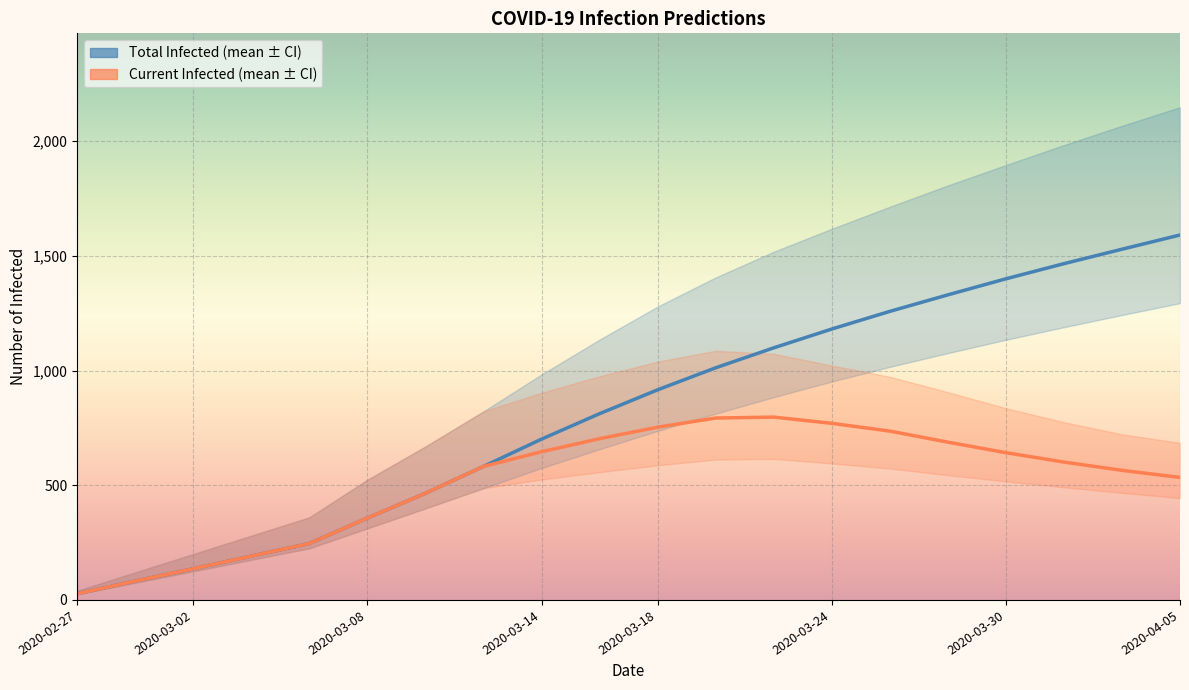

Reading right to left, extract all data points from this chart.

predicted_total_infected_mean: 2020-04-05=1591	2020-04-03=1529	2020-04-01=1466	2020-03-30=1400	2020-03-28=1330	2020-03-26=1258	2020-03-24=1181	2020-03-22=1099	2020-03-20=1012	2020-03-18=916	2020-03-16=812	2020-03-14=701	2020-03-12=582	2020-03-10=465	2020-03-08=357	2020-03-06=246	2020-03-04=191	2020-03-02=136	2020-02-29=82	2020-02-27=27
predicted_total_infected_lower: 2020-04-05=1294	2020-04-03=1242	2020-04-01=1189	2020-03-30=1134	2020-03-28=1076	2020-03-26=1016	2020-03-24=952	2020-03-22=884	2020-03-20=812	2020-03-18=737	2020-03-16=657	2020-03-14=575	2020-03-12=487	2020-03-10=399	2020-03-08=312	2020-03-06=225	2020-03-04=175	2020-03-02=125	2020-02-29=75	2020-02-27=25
predicted_total_infected_upper: 2020-04-05=2148	2020-04-03=2067	2020-04-01=1983	2020-03-30=1896	2020-03-28=1807	2020-03-26=1714	2020-03-24=1618	2020-03-22=1518	2020-03-20=1406	2020-03-18=1279	2020-03-16=1135	2020-03-14=983	2020-03-12=822	2020-03-10=669	2020-03-08=524	2020-03-06=360	2020-03-04=280	2020-03-02=200	2020-02-29=120	2020-02-27=40
predicted_current_infected_mean: 2020-04-05=534	2020-04-03=565	2020-04-01=601	2020-03-30=642	2020-03-28=688	2020-03-26=736	2020-03-24=770	2020-03-22=797	2020-03-20=793	2020-03-18=753	2020-03-16=703	2020-03-14=646	2020-03-12=582	2020-03-10=465	2020-03-08=357	2020-03-06=246	2020-03-04=191	2020-03-02=136	2020-02-29=82	2020-02-27=27
predicted_current_infected_lower: 2020-04-05=444	2020-04-03=467	2020-04-01=491	2020-03-30=517	2020-03-28=544	2020-03-26=573	2020-03-24=595	2020-03-22=615	2020-03-20=612	2020-03-18=587	2020-03-16=557	2020-03-14=525	2020-03-12=487	2020-03-10=399	2020-03-08=312	2020-03-06=225	2020-03-04=175	2020-03-02=125	2020-02-29=75	2020-02-27=25
predicted_current_infected_upper: 2020-04-05=685	2020-04-03=722	2020-04-01=775	2020-03-30=836	2020-03-28=906	2020-03-26=973	2020-03-24=1022	2020-03-22=1073	2020-03-20=1086	2020-03-18=1039	2020-03-16=975	2020-03-14=903	2020-03-12=822	2020-03-10=669	2020-03-08=524	2020-03-06=360	2020-03-04=280	2020-03-02=200	2020-02-29=120	2020-02-27=40